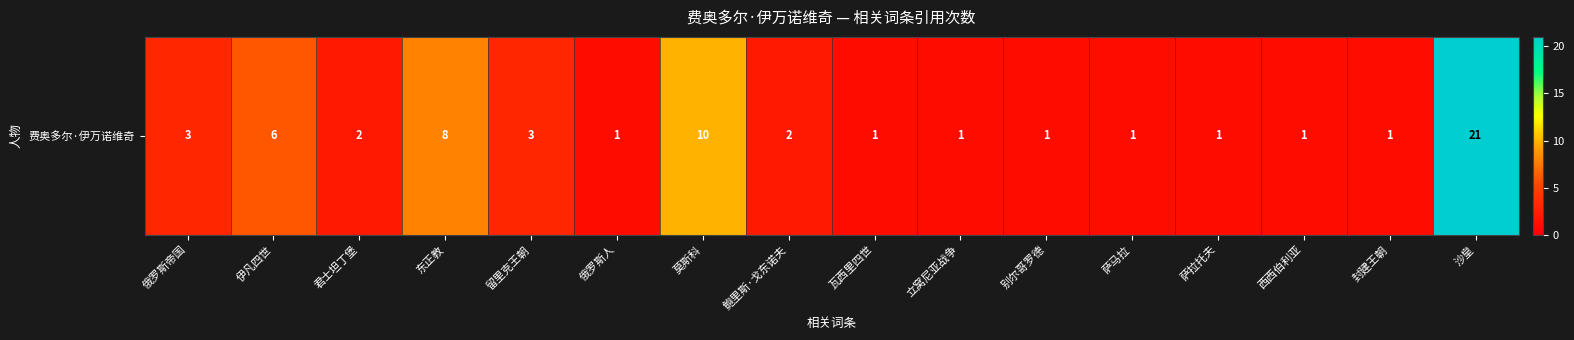

Count the number of categories in the chart.

16